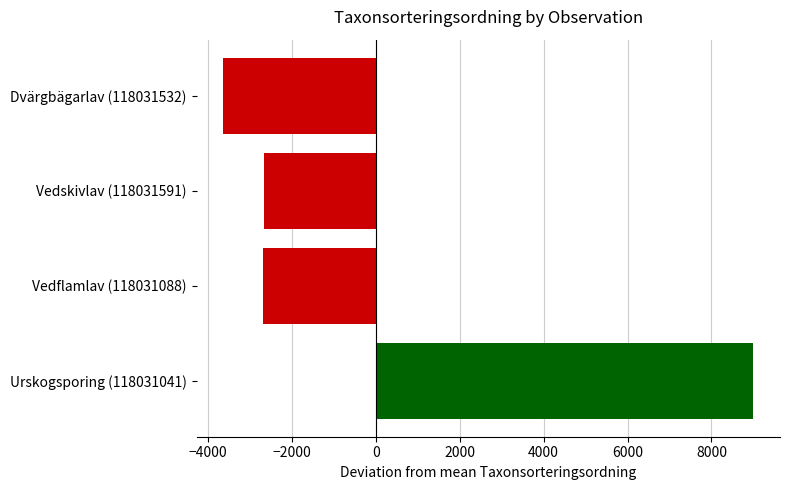

True or false: the data shows -2156 at Dvärgbägarlav (118031532).

False